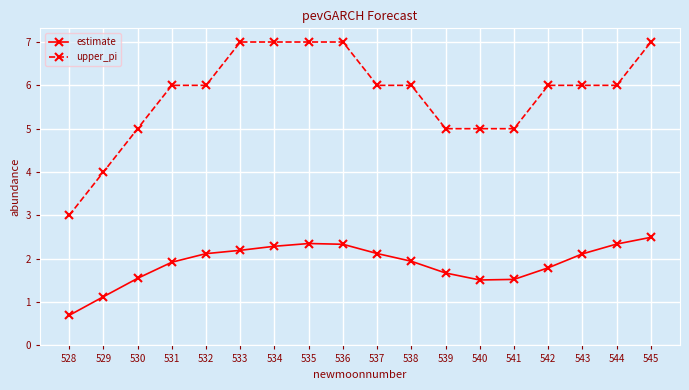

What is the value of the estimate point at the 4th from the left?

1.9